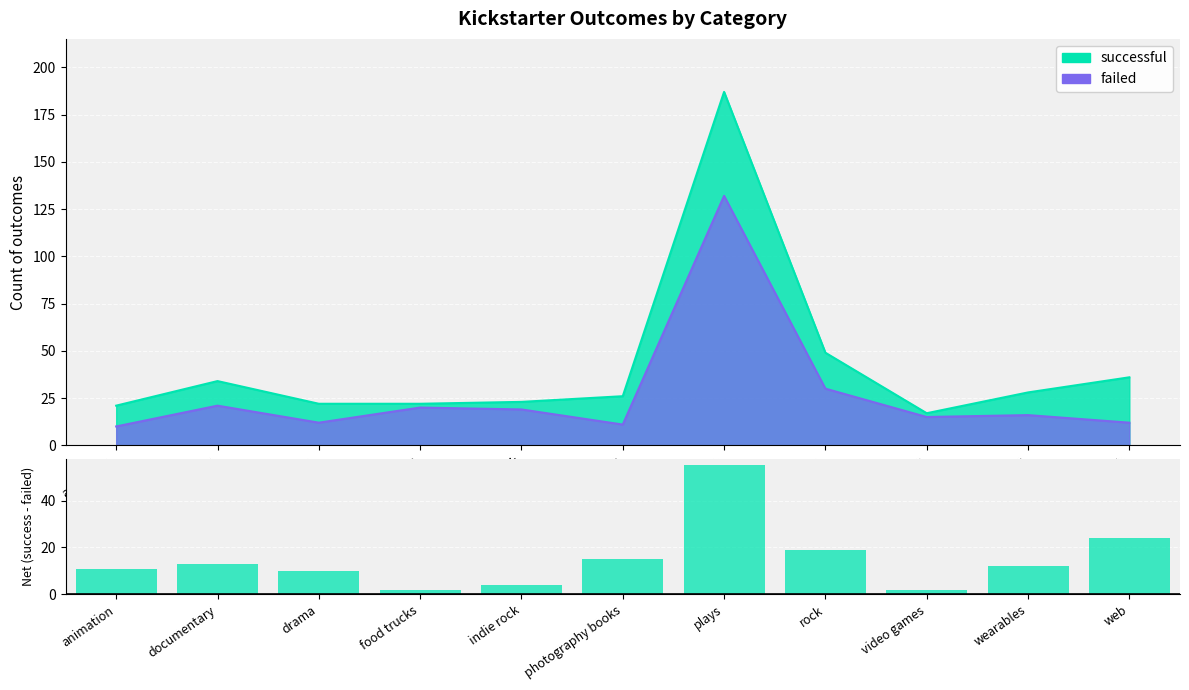

At which label does the data first exceed 12?

documentary